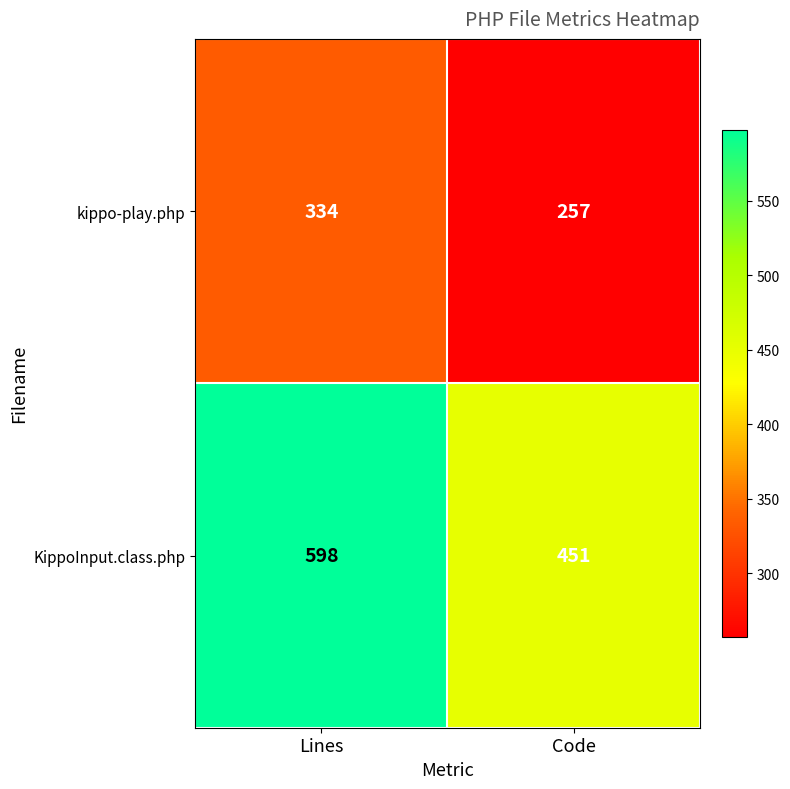

Which category has the highest value across all series?

Lines